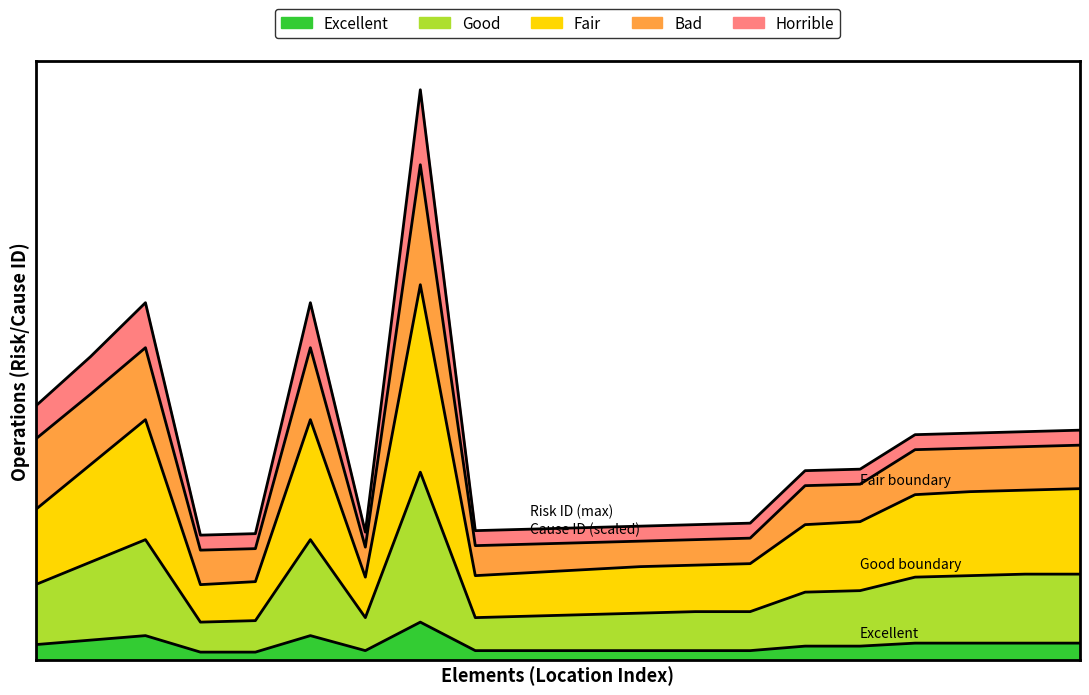

Is it true that Horrible (risk_id) equals 88 at 10?

True